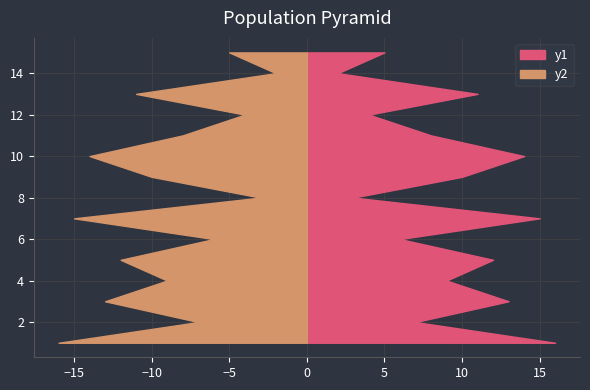

Reading left to right, transcribe all the data shown in this chart.

y1: 16	7	13	9	12	6	15	3	10	14	8	4	11	2	5
y2: 16	7	13	9	12	6	15	3	10	14	8	4	11	2	5